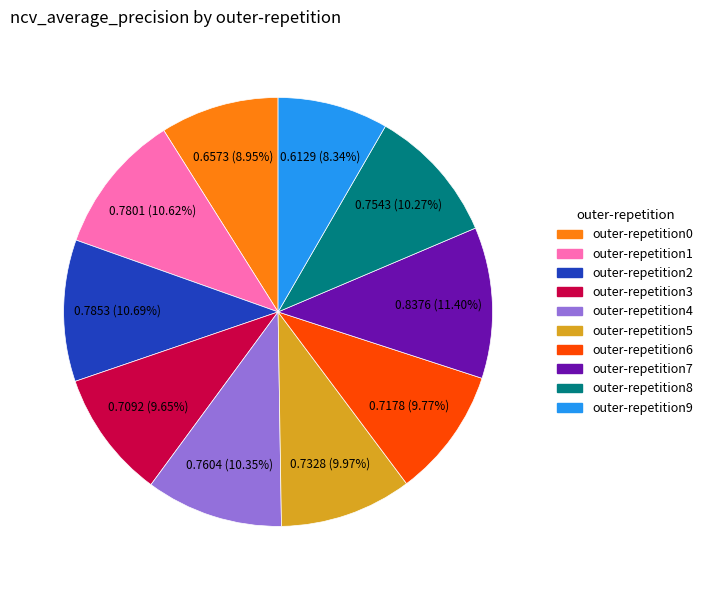

Count the number of slices in the pie.

10